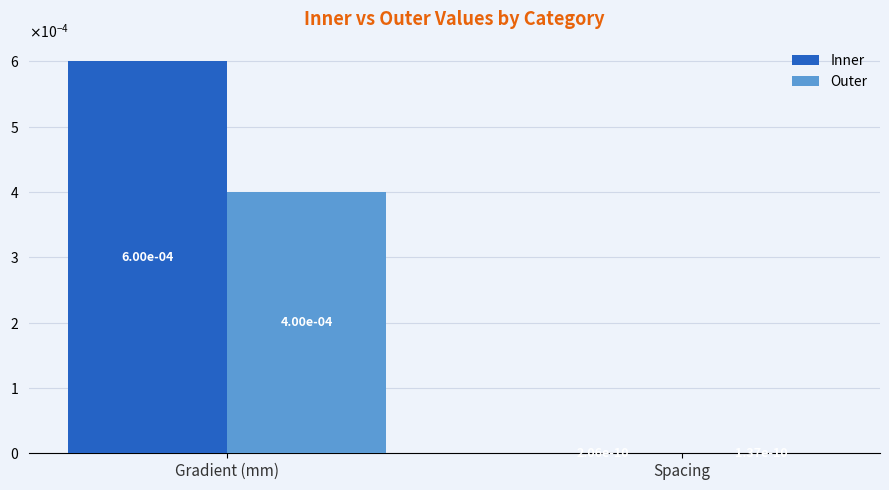

Which series has the largest total across all categories?

Inner